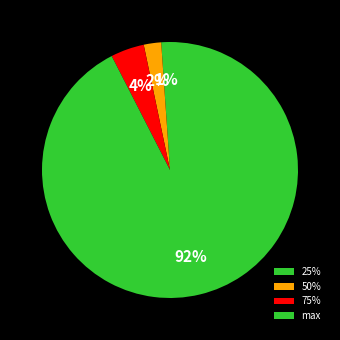

Which category has the biggest portion of the pie?

max